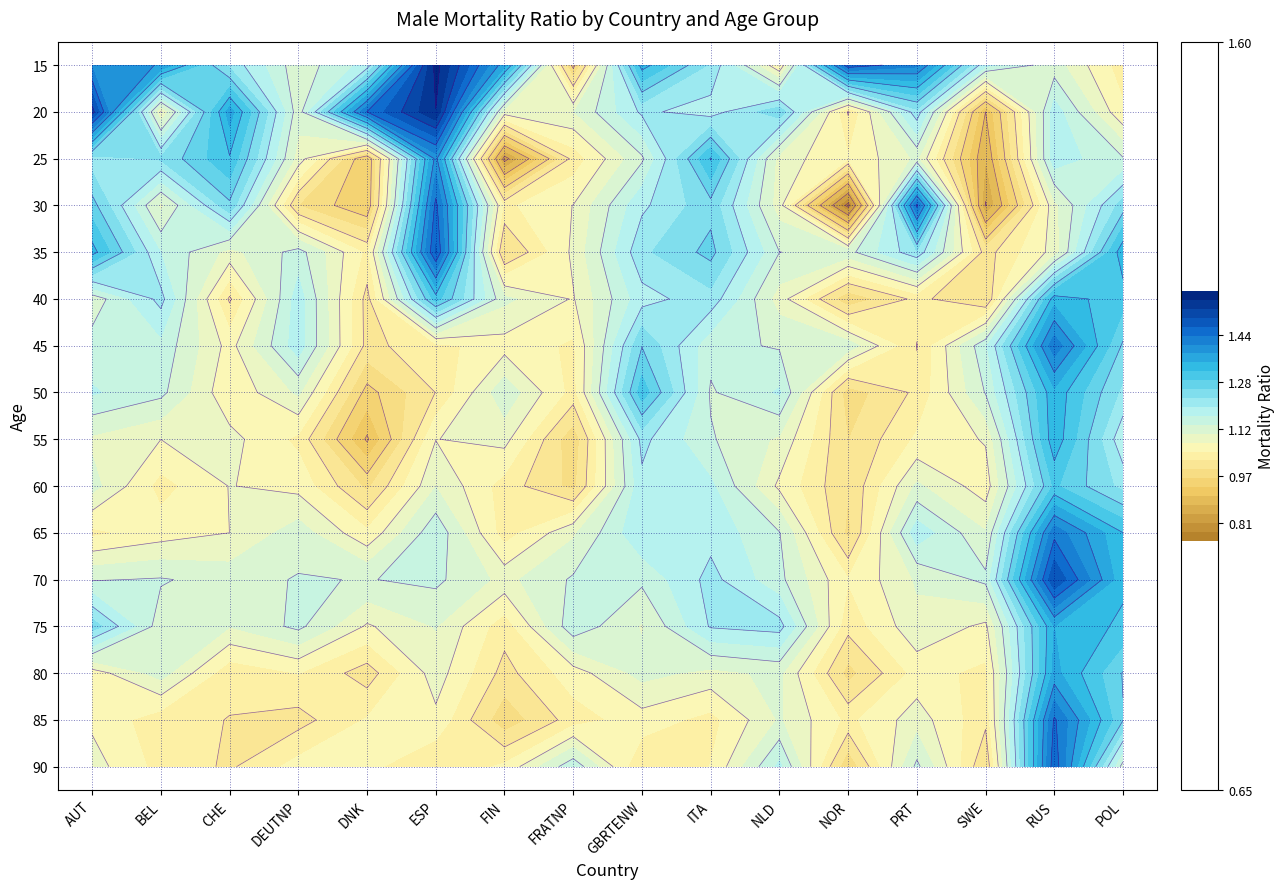

Rank the categories by 85 value from highest to lowest.

RUS, POL, NLD, PRT, AUT, ESP, GBRTENW, DNK, NOR, ITA, FRATNP, BEL, SWE, CHE, DEUTNP, FIN